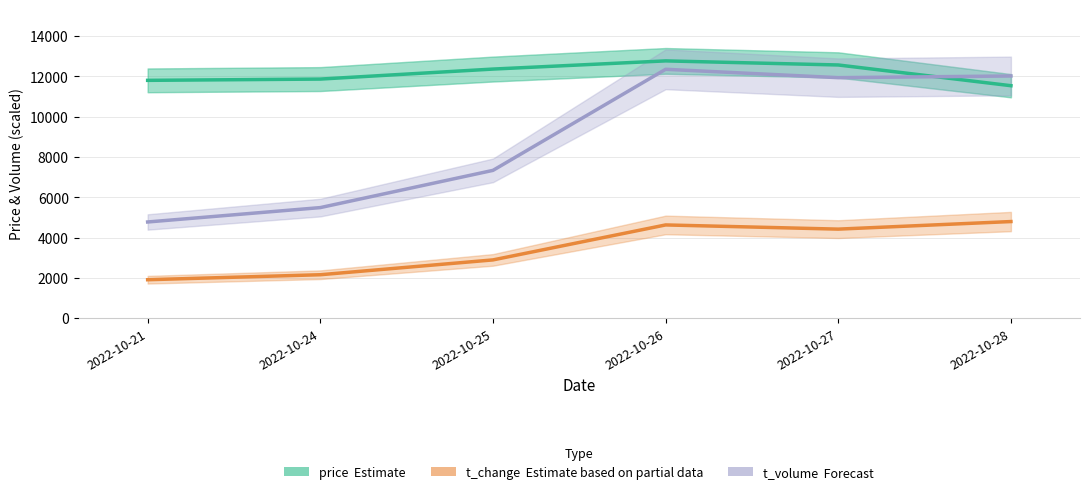

Reading right to left, list all the values displayed in this chart.

price (Estimate): 2022-10-28=11536.0	2022-10-27=12565.0	2022-10-26=12768.0	2022-10-25=12362.0	2022-10-24=11865.0	2022-10-21=11802.0
t_change (Estimate based on partial data): 2022-10-28=4792.0	2022-10-27=4416.0	2022-10-26=4624.0	2022-10-25=2888.0	2022-10-24=2152.0	2022-10-21=1904.0
t_volume (Forecast): 2022-10-28=12019.0	2022-10-27=11935.0	2022-10-26=12351.0	2022-10-25=7333.0	2022-10-24=5485.0	2022-10-21=4771.0